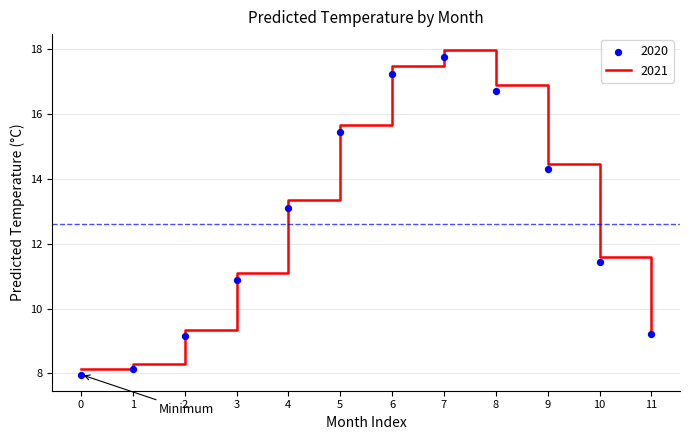

At how many categories does at least one series exceed 10?

8